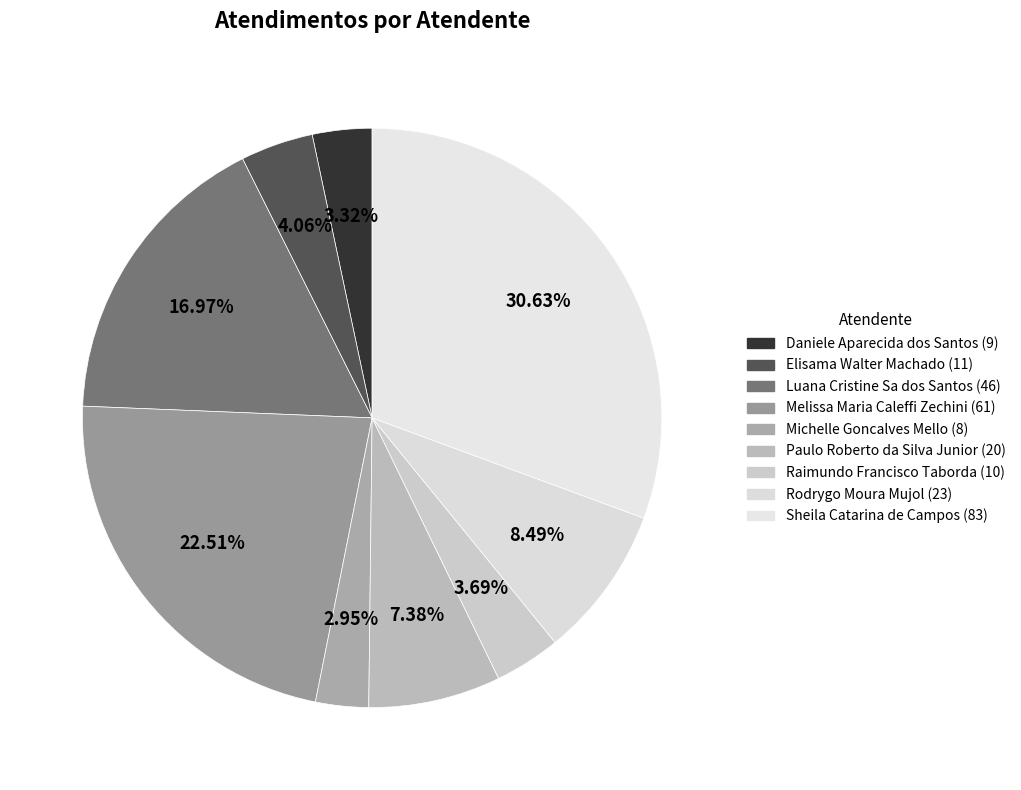

How many slices are in this pie chart?

9